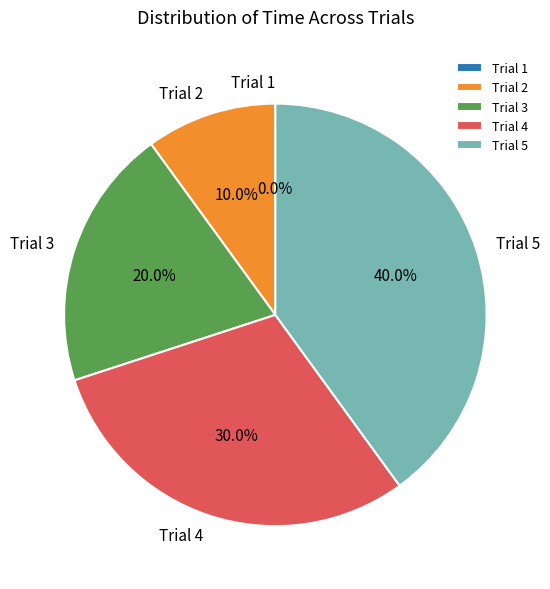

Which has a higher value, Trial 2 or Trial 5?

Trial 5